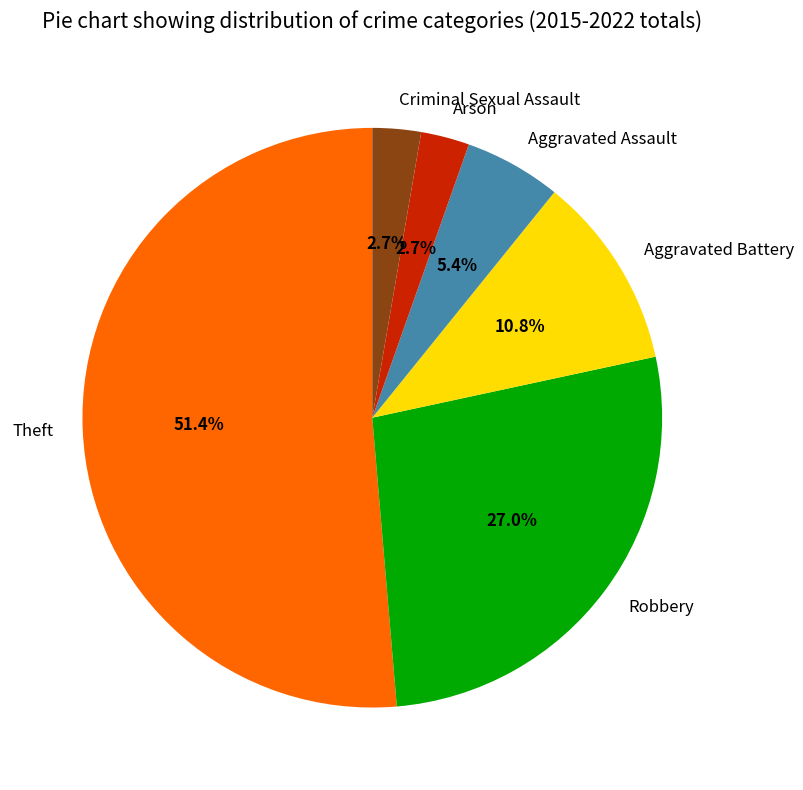

What percentage is the Robbery slice, to the nearest percent?

27%